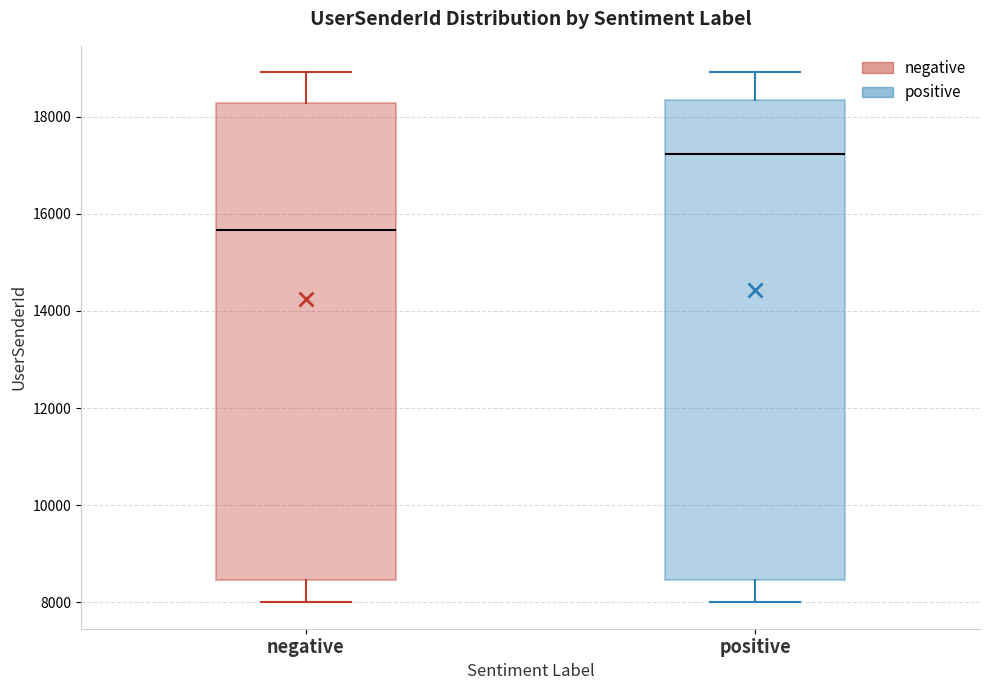

Reading left to right, read every box against the y-axis: the position of its median line, the range the box covers, and the ends of its whiskers. The values are not printed on the chart, so give them approximately, as read against the axis.

negative: median 15600, box 8400 to 18200, whiskers 8000 to 19000
positive: median 17200, box 8400 to 18400, whiskers 8000 to 19000